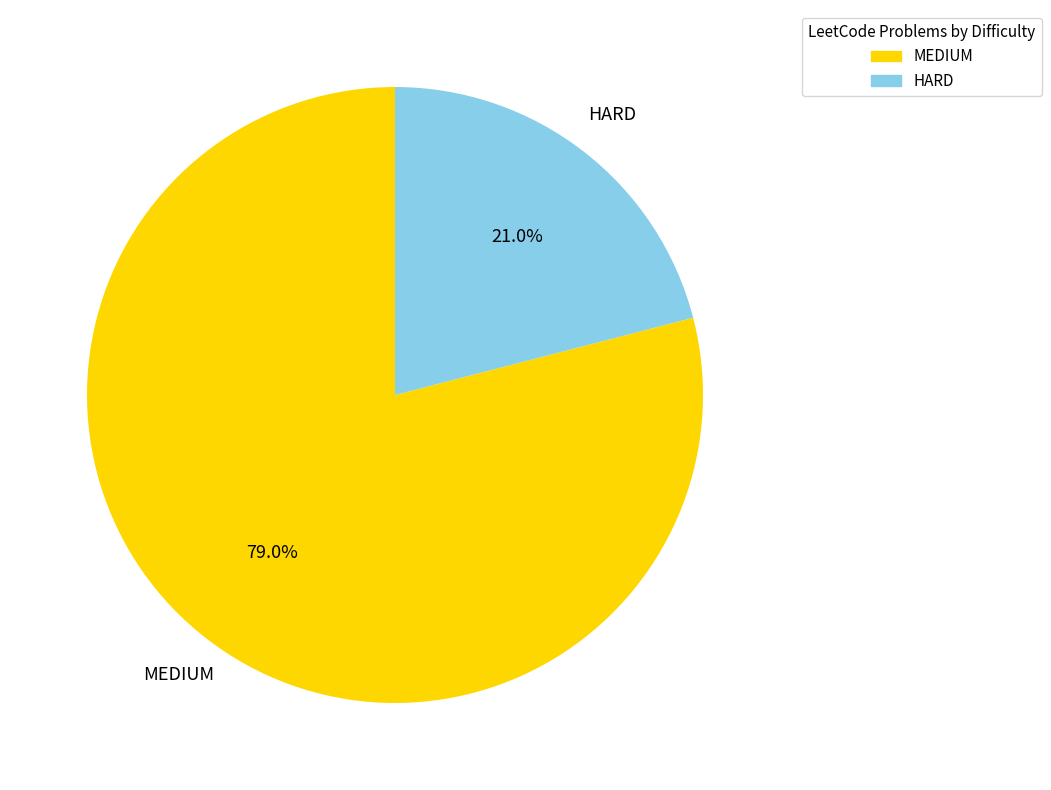

Is there any slice that represents more than half of the pie?

Yes